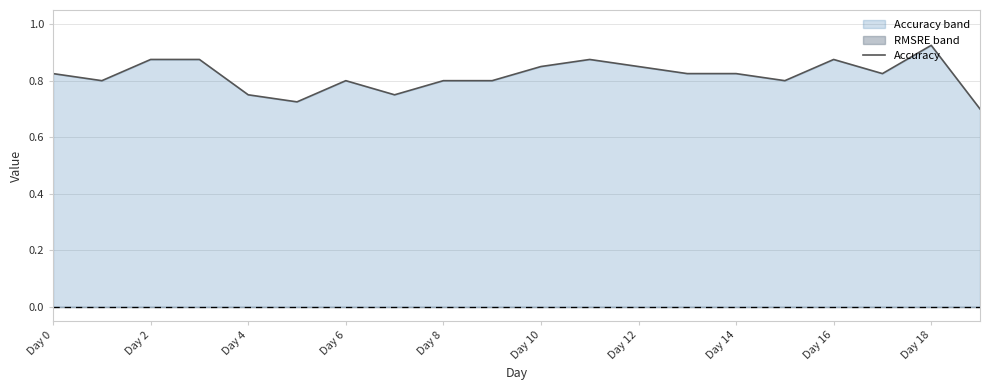

Reading left to right, extract all data points from this chart.

0.8	0.8	0.9	0.9	0.8	0.7	0.8	0.8	0.8	0.8	0.8	0.9	0.8	0.8	0.8	0.8	0.9	0.8	0.9	0.7